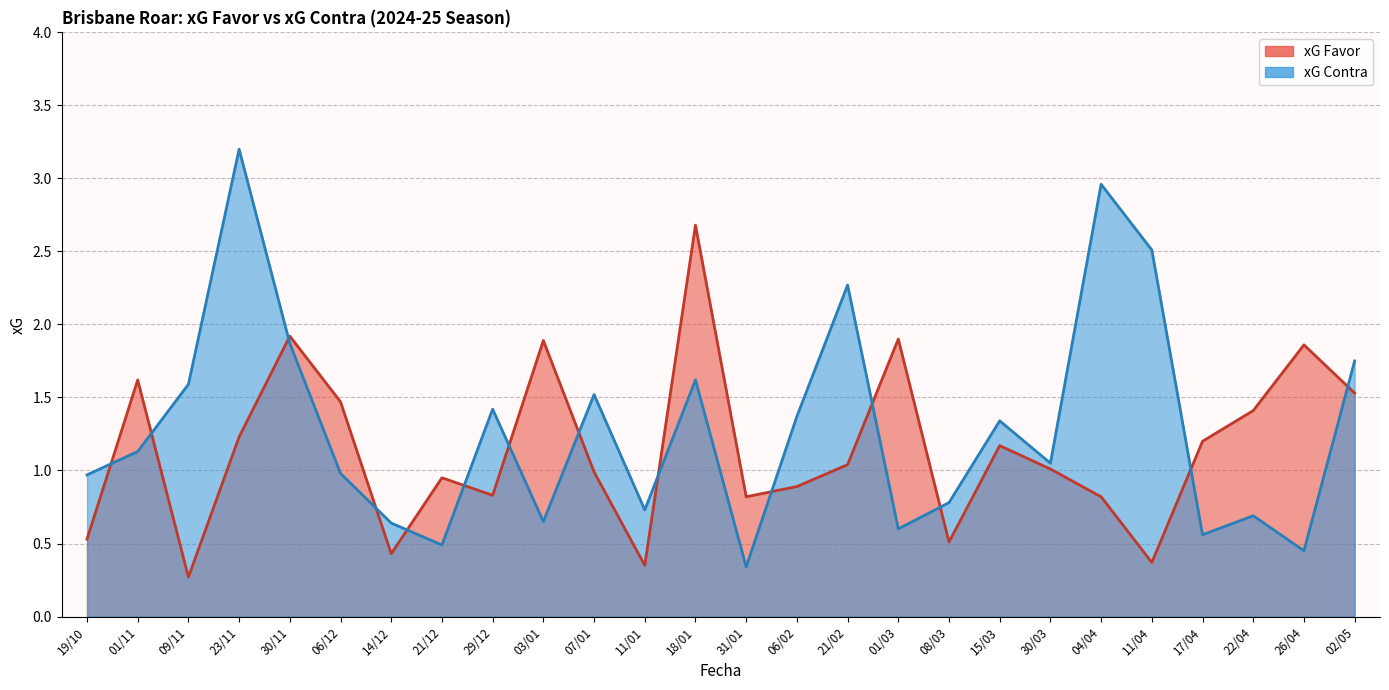

How many interior local peaks does the xG Favor series have?

8